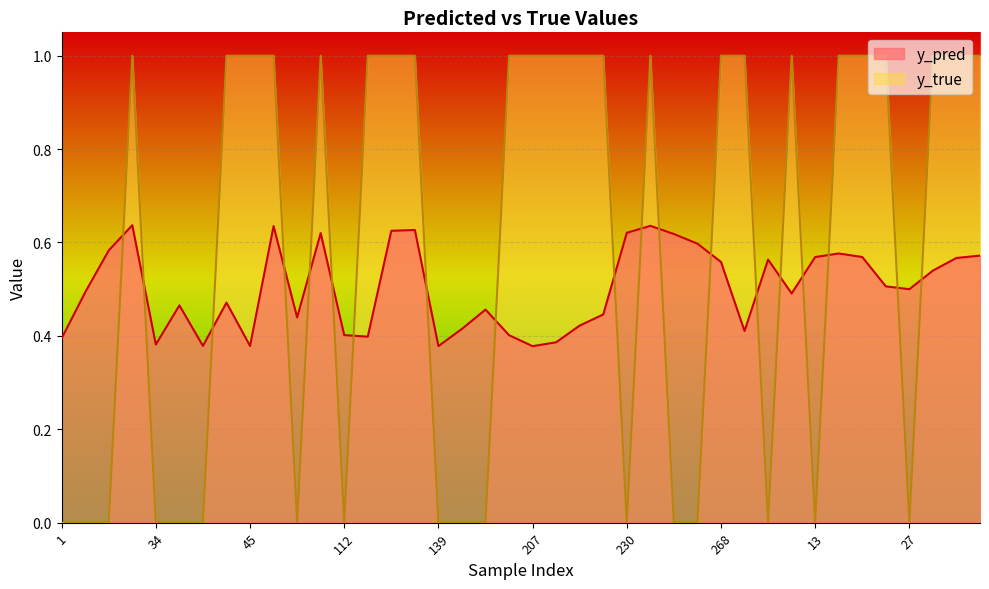

Reading left to right, transcribe all the data shown in this chart.

y_pred: 1=0.4	7=0.5	10=0.6	23=0.6	34=0.4	35=0.5	36=0.4	42=0.5	45=0.4	65=0.6	69=0.4	96=0.6	112=0.4	113=0.4	127=0.6	130=0.6	139=0.4	184=0.4	188=0.5	191=0.4	207=0.4	222=0.4	224=0.4	228=0.4	230=0.6	239=0.6	243=0.6	253=0.6	268=0.6	290=0.4	5=0.6	8=0.5	13=0.6	17=0.6	25=0.6	26=0.5	27=0.5	33=0.5	41=0.6	46=0.6
y_true: 1=0.0	7=0.0	10=0.0	23=1.0	34=0.0	35=0.0	36=0.0	42=1.0	45=1.0	65=1.0	69=0.0	96=1.0	112=0.0	113=1.0	127=1.0	130=1.0	139=0.0	184=0.0	188=0.0	191=1.0	207=1.0	222=1.0	224=1.0	228=1.0	230=0.0	239=1.0	243=0.0	253=0.0	268=1.0	290=1.0	5=0.0	8=1.0	13=0.0	17=1.0	25=1.0	26=1.0	27=0.0	33=1.0	41=1.0	46=1.0